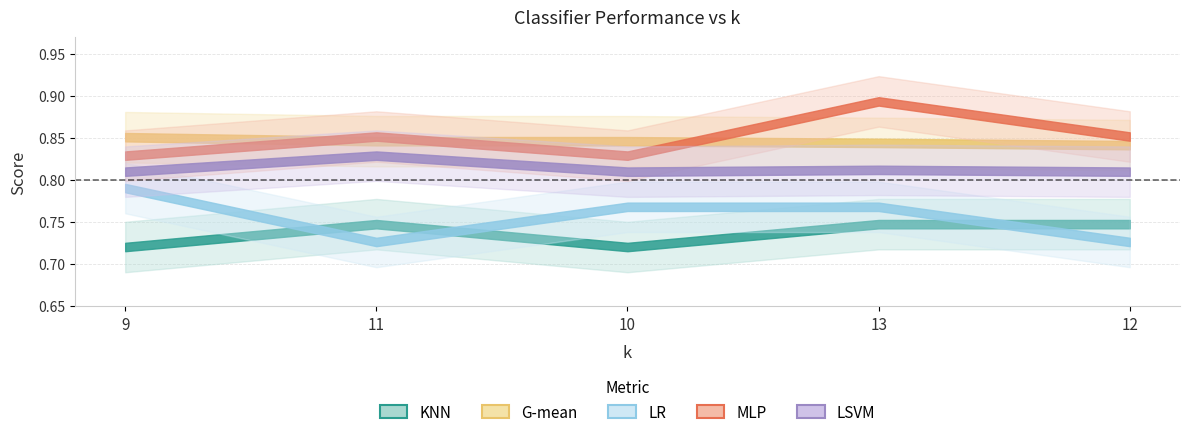

True or false: KNN and G-mean intersect in this chart.

False